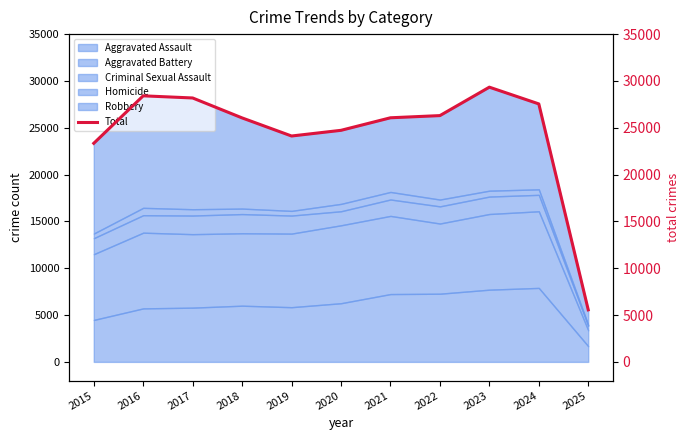

Between 2015 and 2019, which is larger?

2019